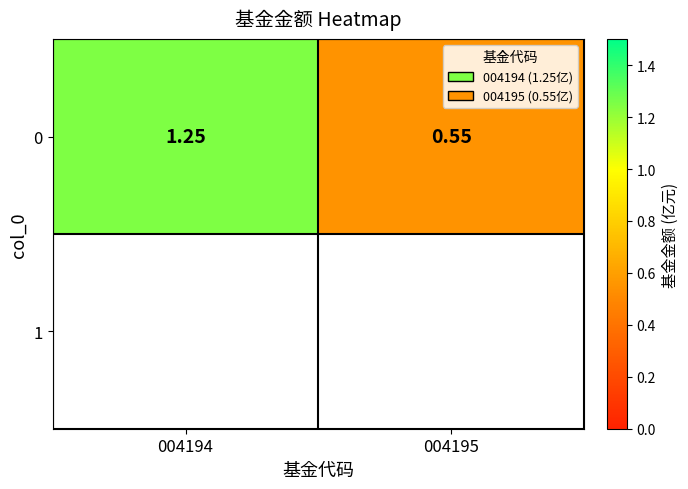

The chart shows a value of 0.9 at 004195. True or false?

False